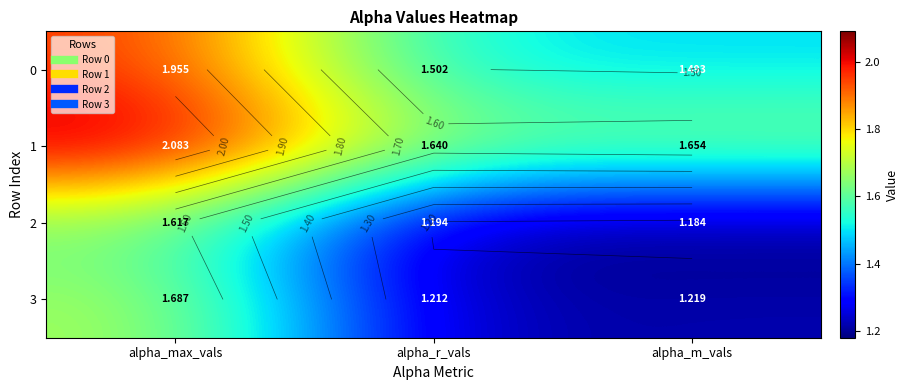

At how many categories does at least one series exceed 1?

3